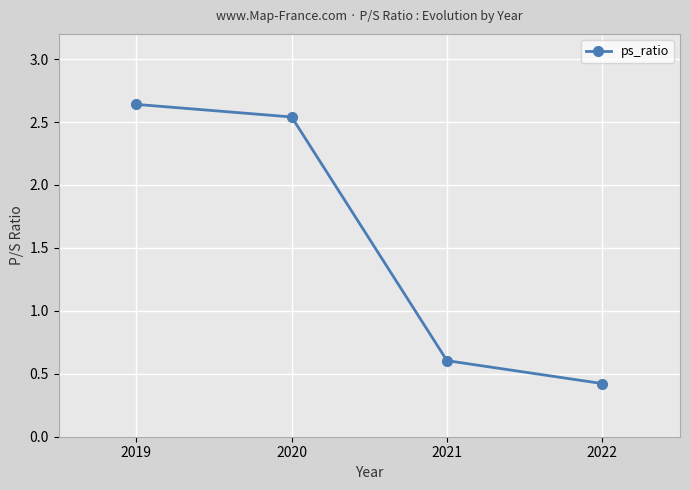

The value at 2020 is 3.7. True or false?

False